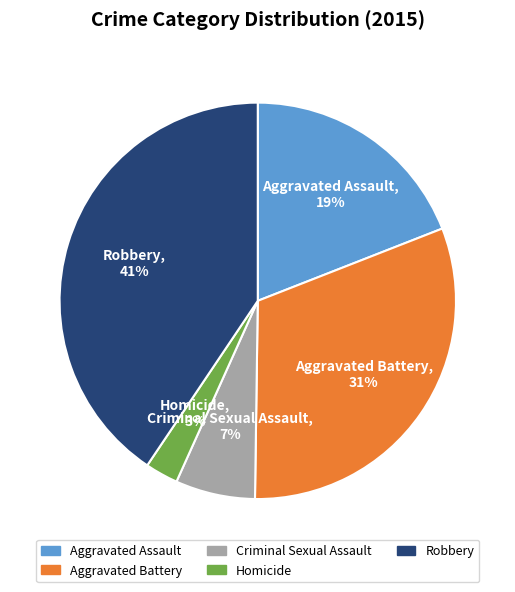

Do Aggravated Battery and Robbery together represent more than half of the pie?

Yes